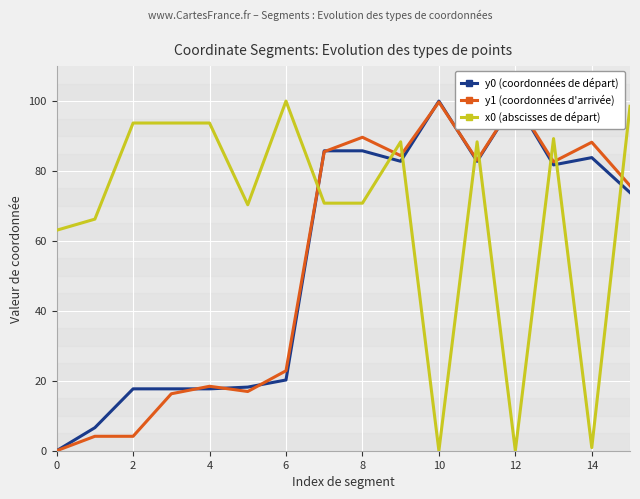

What value does the y0 (coordonnées de départ) series have at 9?

82.8